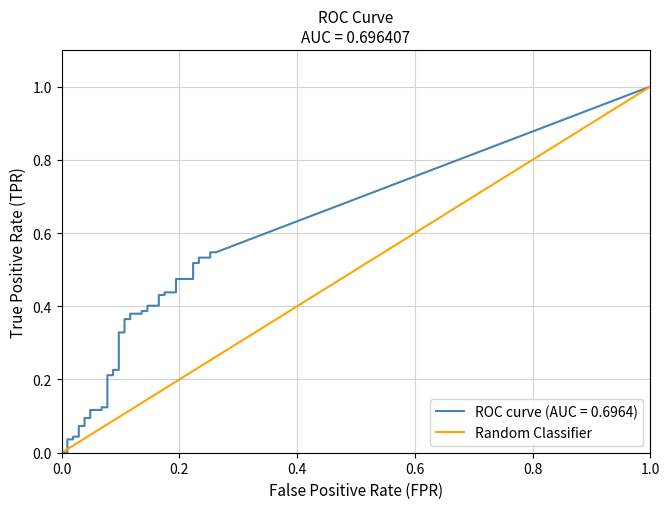

What is the sum of all values?

1